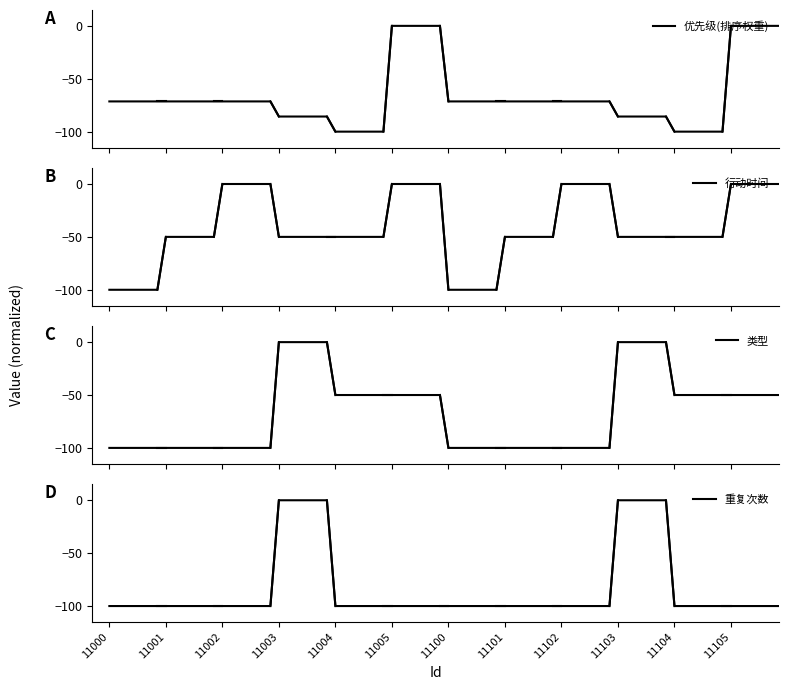

The value of 重复次数 at 11002 is -100. True or false?

True